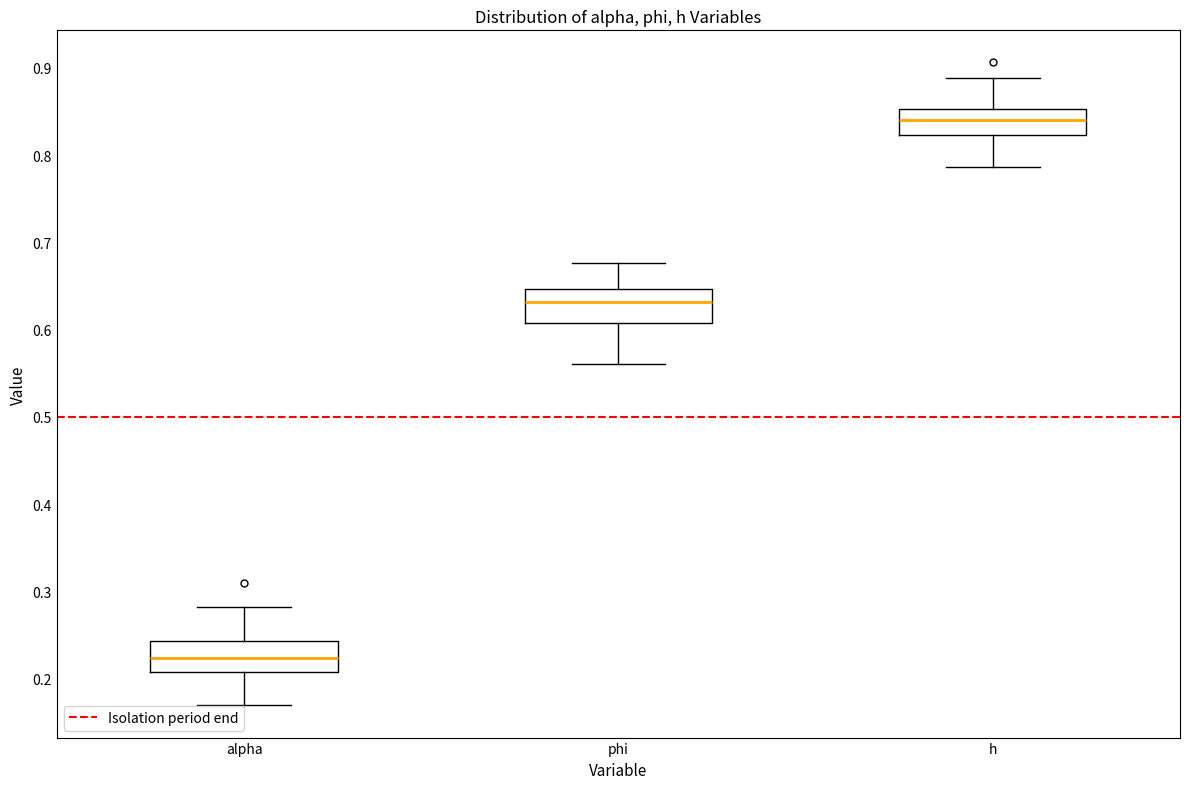

Where does the lower whisker of the box for alpha end on the y-axis? The values are not printed on the chart, so give them approximately, as read against the axis.

0.17